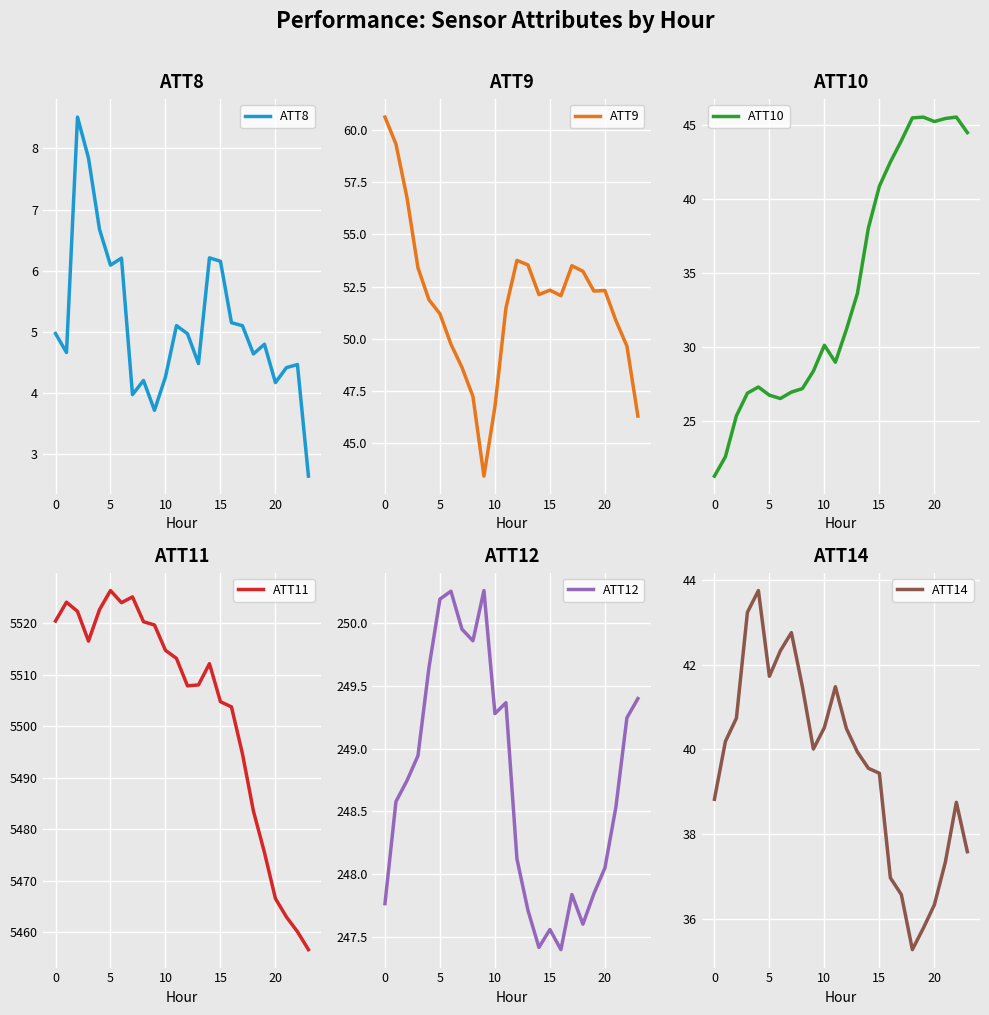

True or false: ATT8 and ATT9 cross at least once.

False